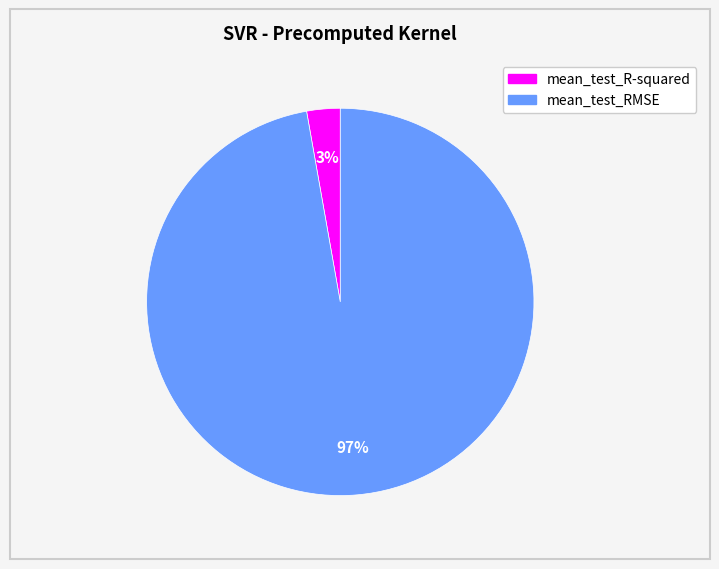

Which category accounts for the majority?

mean_test_RMSE